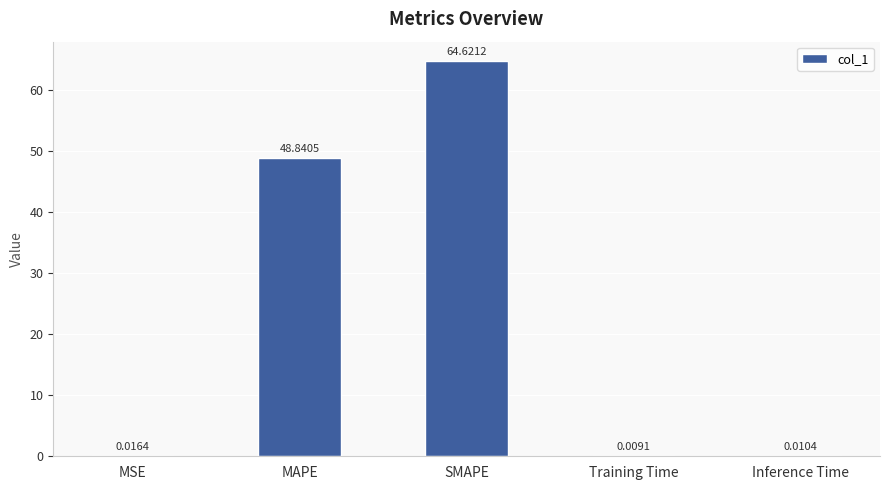

Read the value at MAPE.

48.8